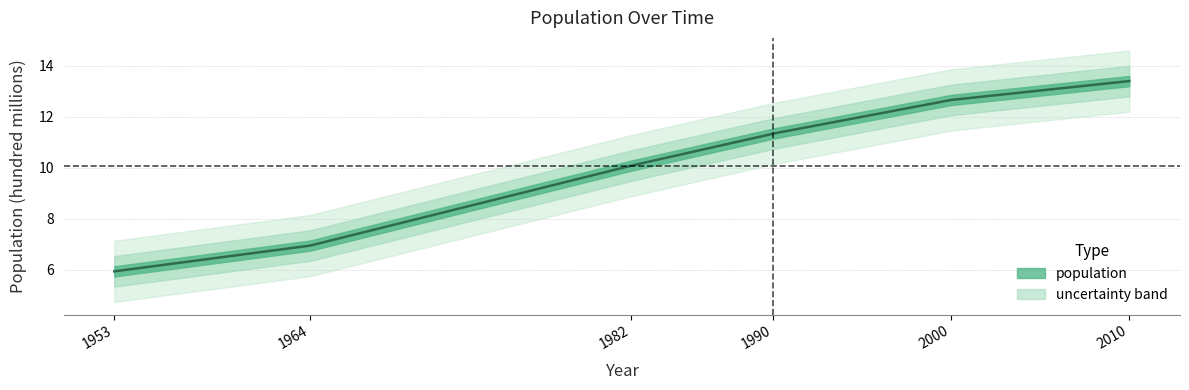

Reading left to right, list all the values displayed in this chart.

1953=5.9	1964=7.0	1982=10.1	1990=11.3	2000=12.7	2010=13.4